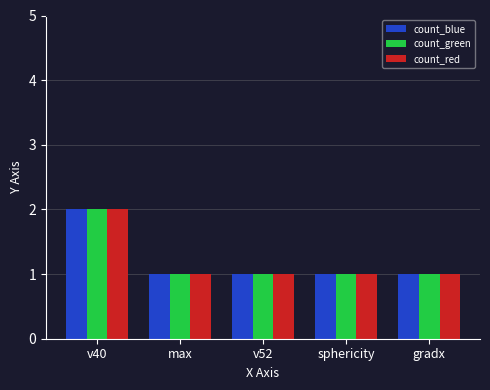

Is it true that count_red equals 0 at sphericity?

False